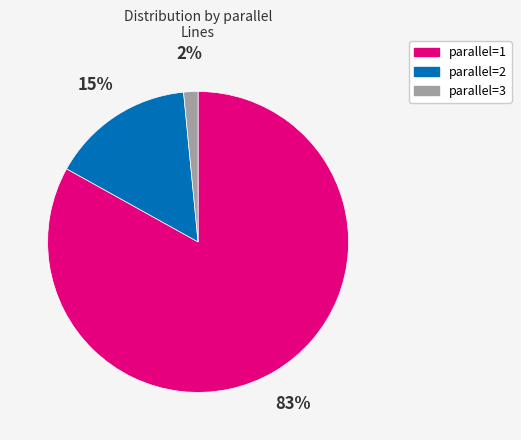

To the nearest percent, what is the average slice percentage?

33%